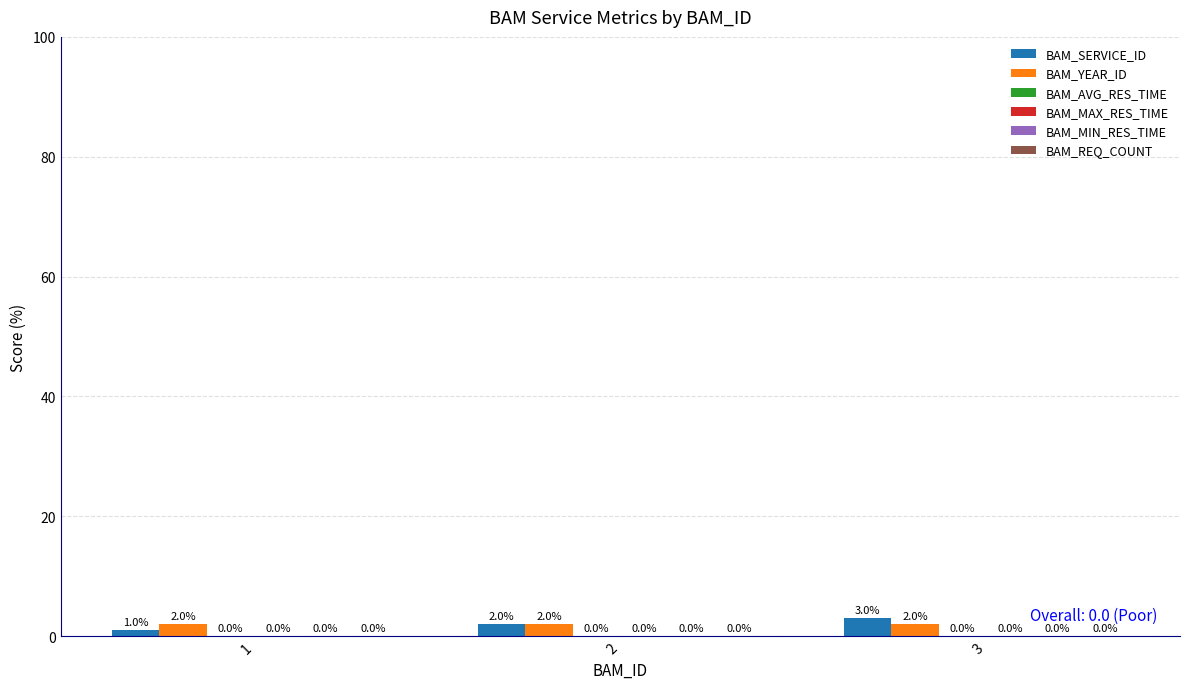

How many bars are there in each group?

2